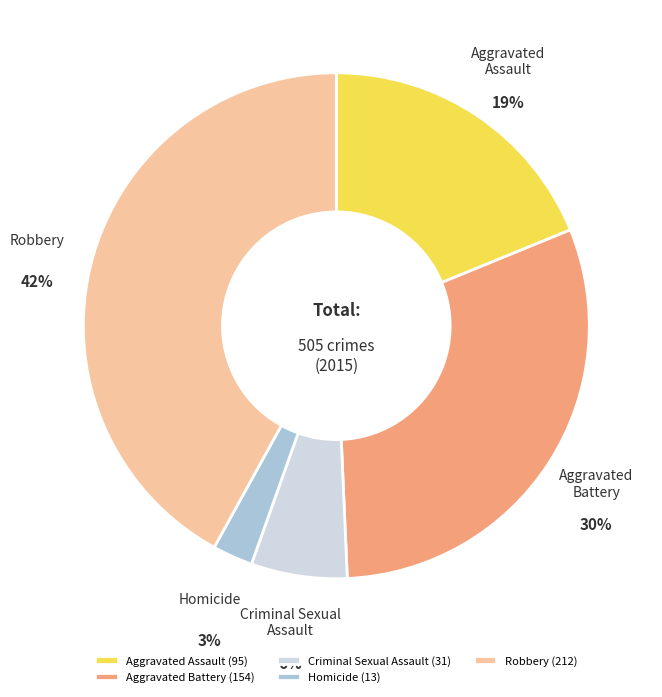

Is it true that Robbery is 50% of the pie?

False